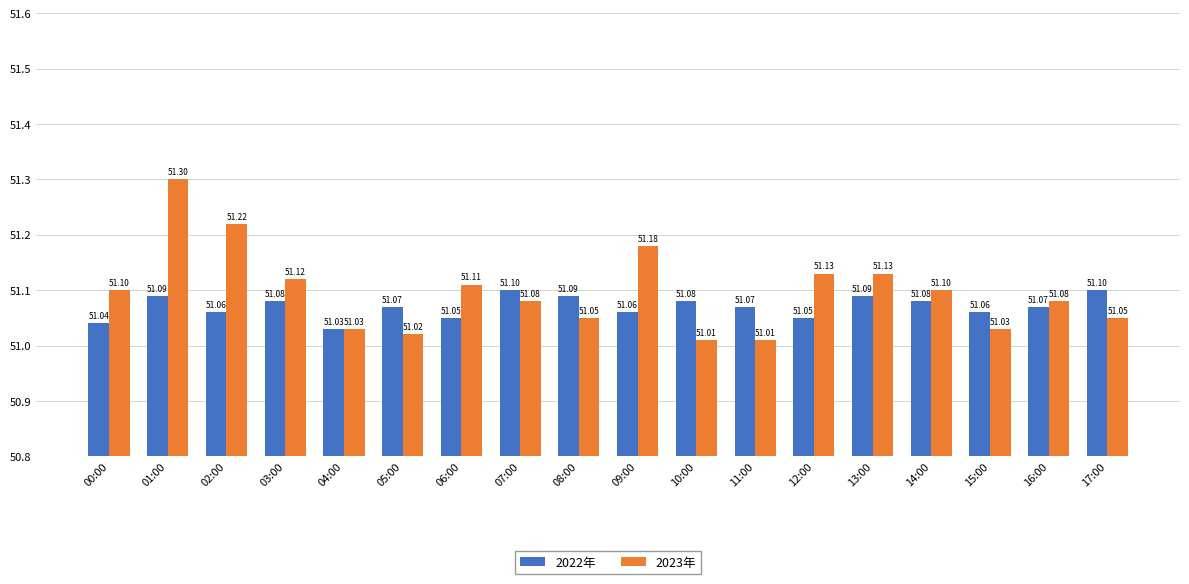

What is the greatest value displayed?

51.3